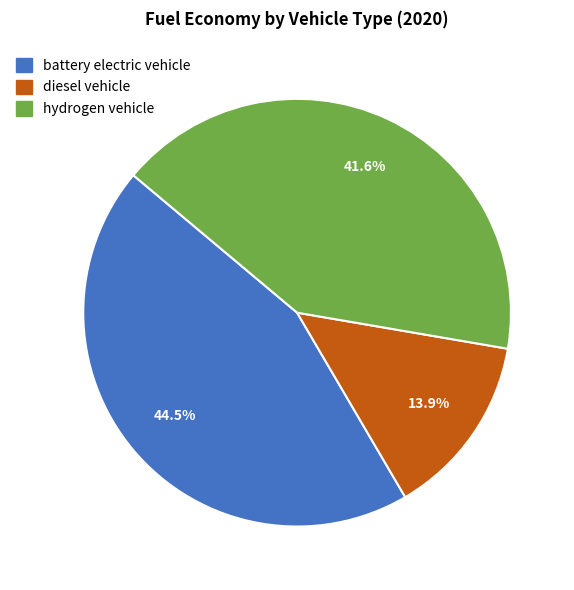

How many segments does this pie chart have?

3